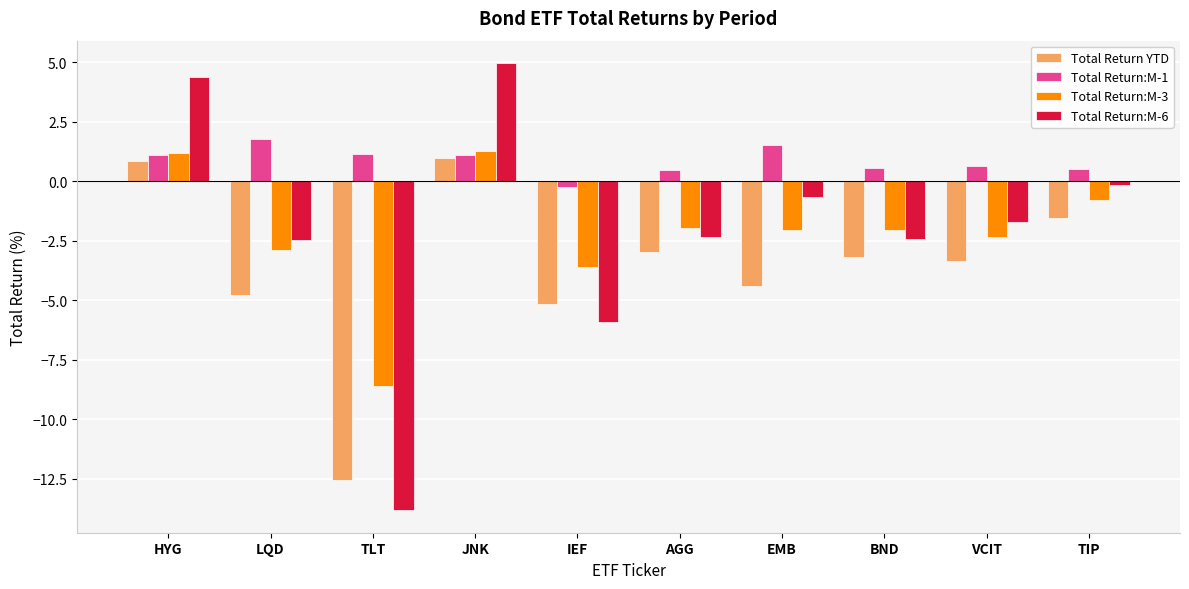

What is the label of the 6th bar from the left?

AGG